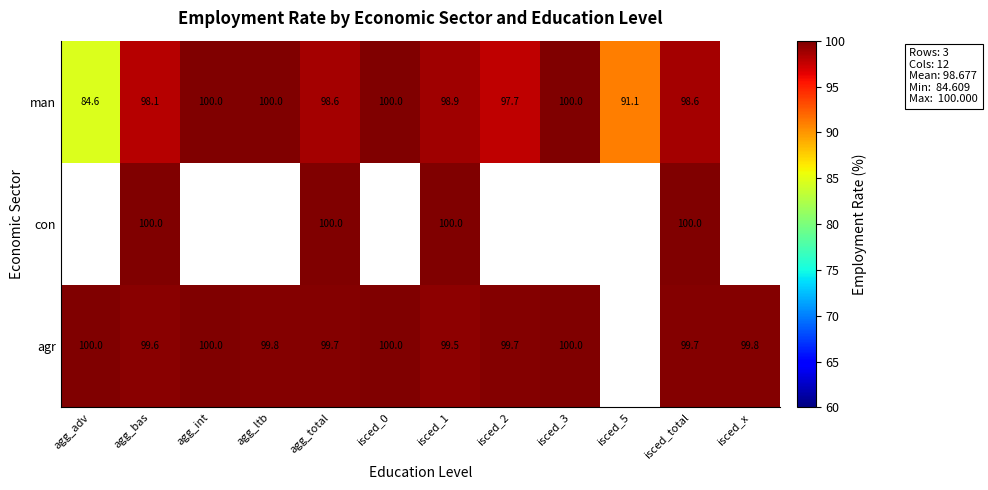

What is the spread (max minus min) of values at isced_1?

1.1